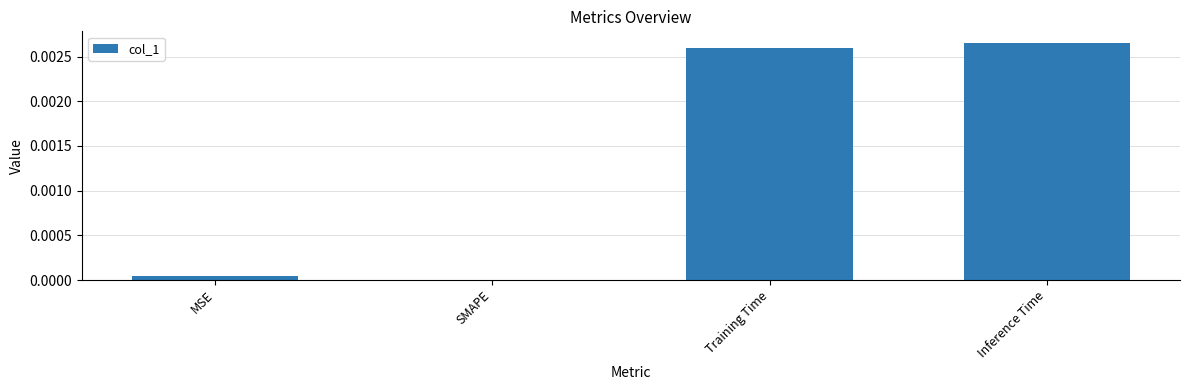

True or false: the data shows 0.0 at SMAPE.

True